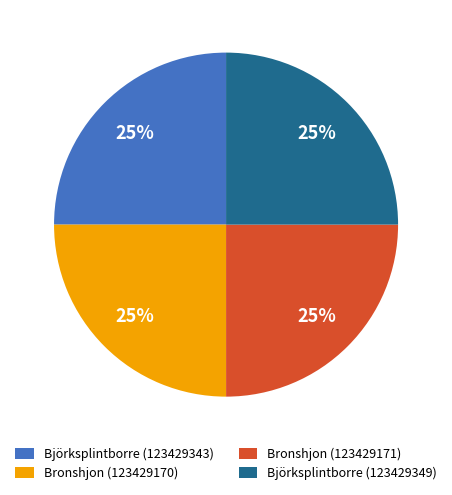

To the nearest percent, what is the average slice percentage?

25%